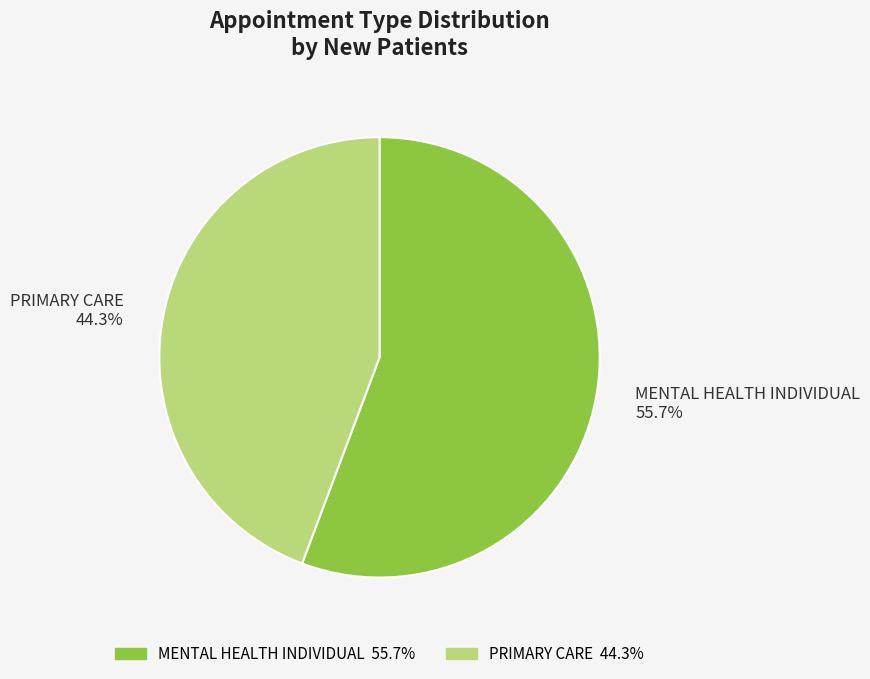

Is MENTAL HEALTH INDIVIDUAL the majority of the pie?

Yes